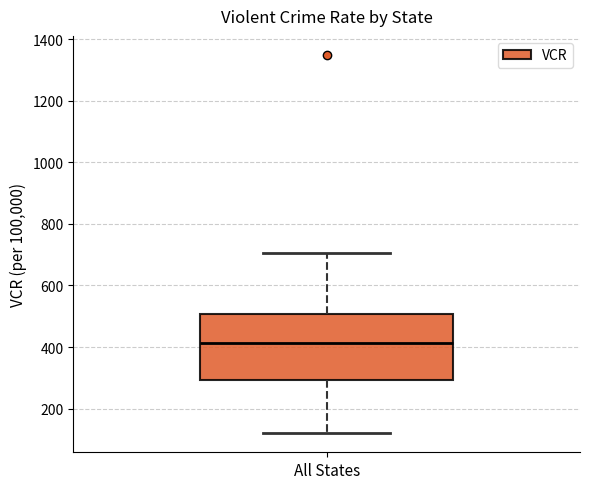

Transcribe this box plot: give where the median line is, the range the box spans, and where the two whiskers end, as read against the y-axis. The values are not printed on the chart, so give them approximately, as read against the axis.

median 420, box 300 to 500, whiskers 120 to 700